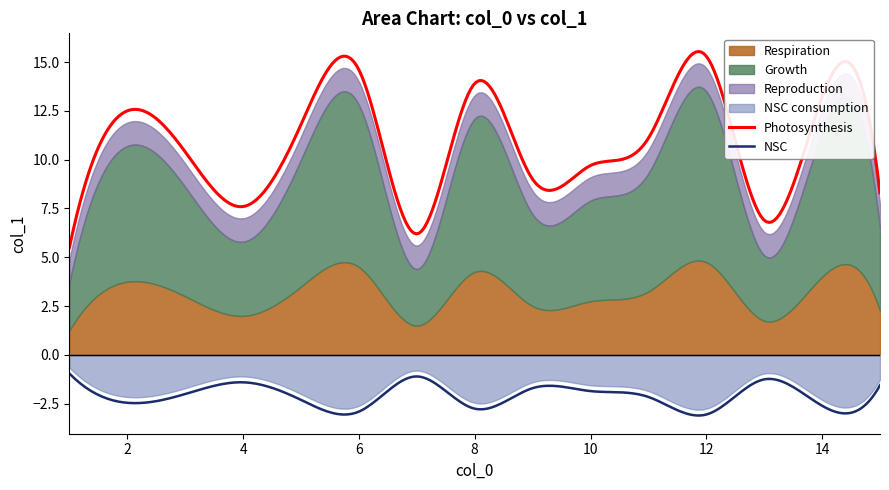

What is the minimum value for Photosynthesis?

5.5